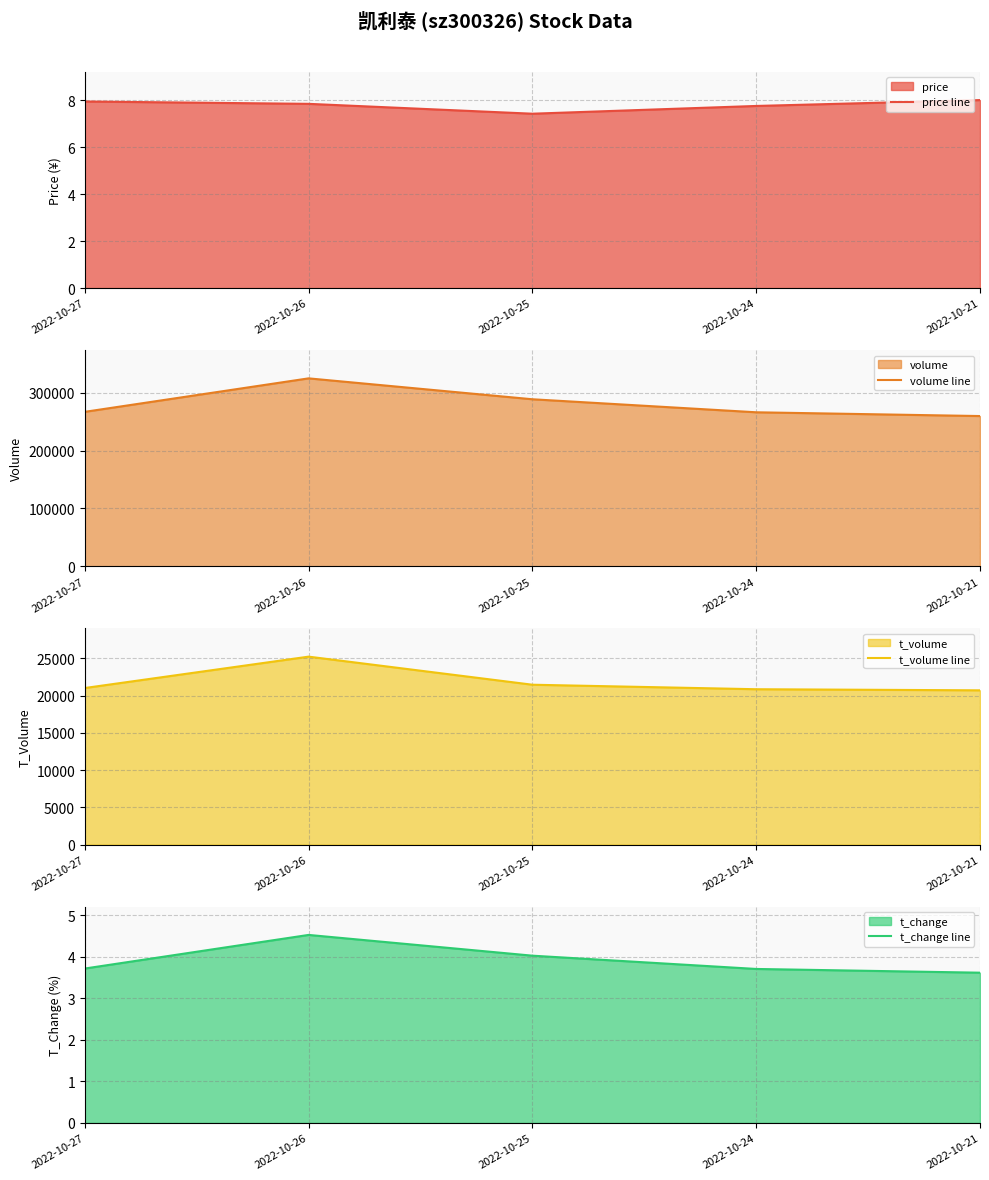

The value of price line at 2022-10-24 is 7.8. True or false?

True